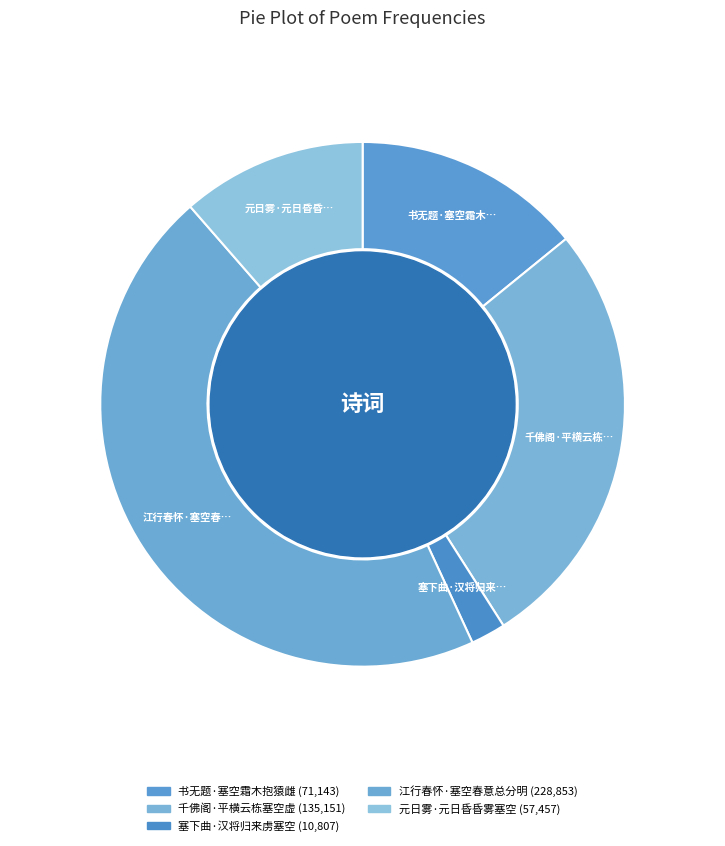

Does 千佛阁·平横云栋塞空虚 represent more than half of the total?

No